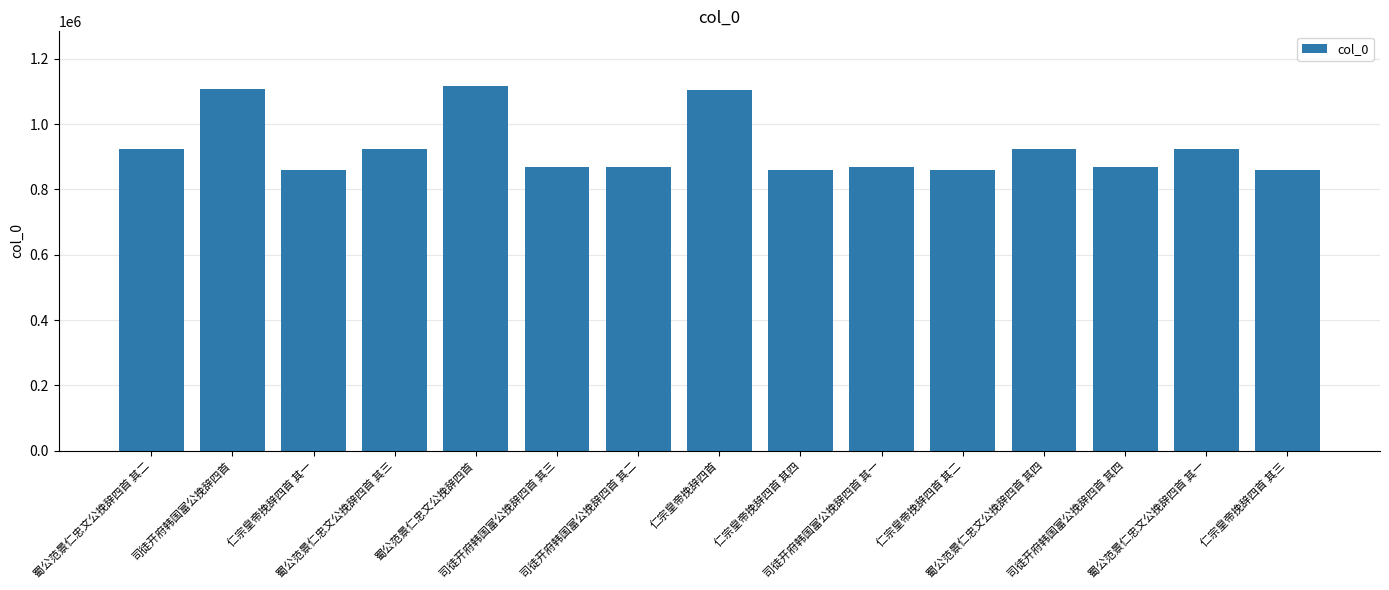

What is the greatest value displayed?

1116877